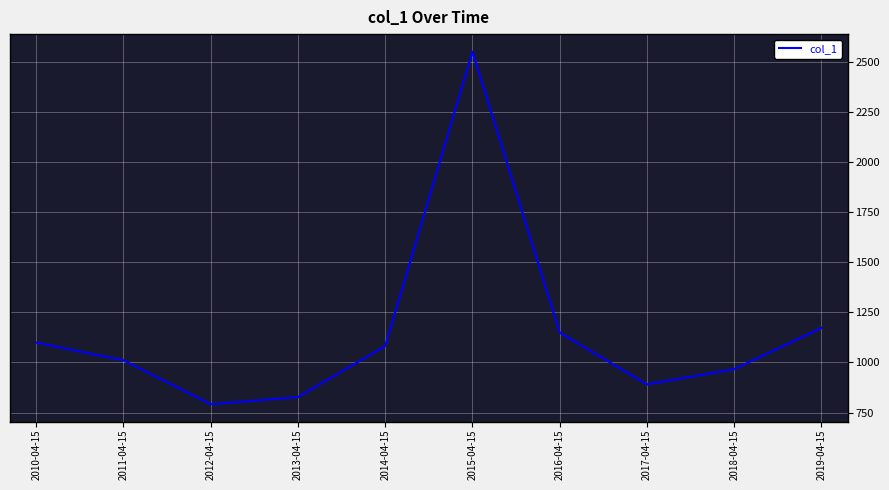

Rank the categories by value from highest to lowest.

2015-04-15, 2019-04-15, 2016-04-15, 2010-04-15, 2014-04-15, 2011-04-15, 2018-04-15, 2017-04-15, 2013-04-15, 2012-04-15